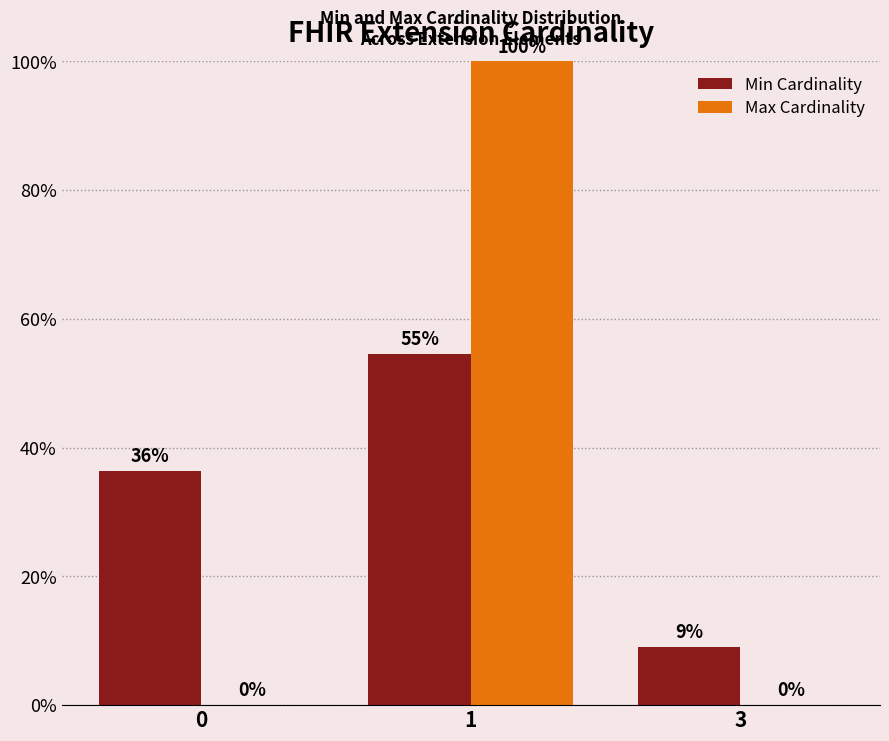

What is the greatest value displayed?

100.0